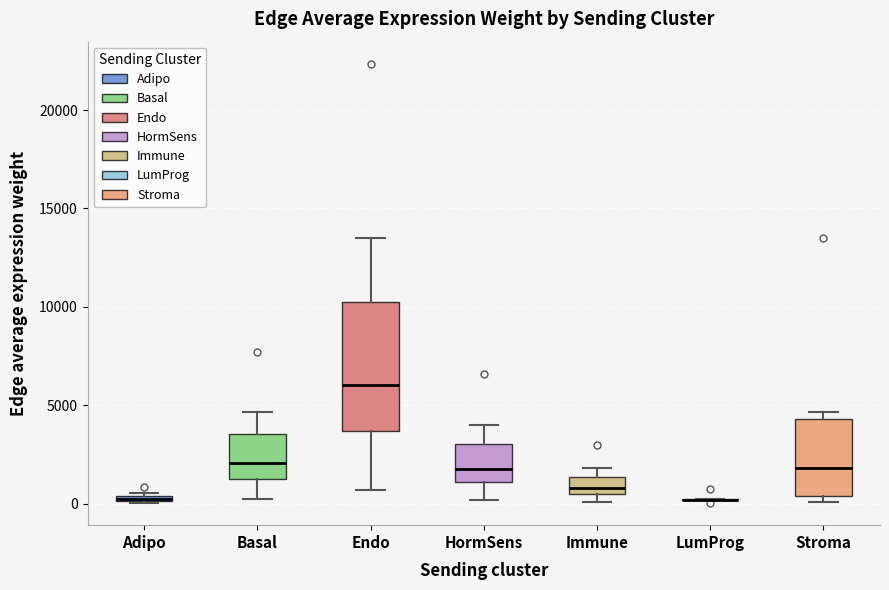

Where is the lower edge of the box for Endo on the y-axis? The values are not printed on the chart, so give them approximately, as read against the axis.

3500